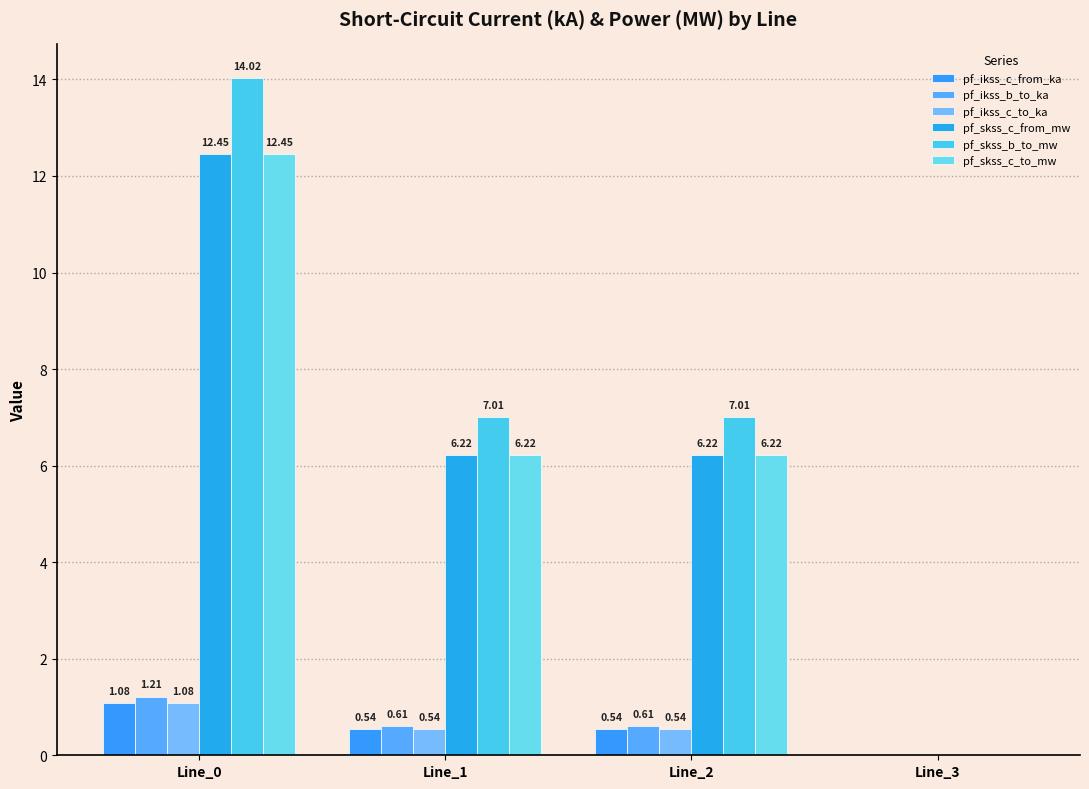

Are the bars grouped side by side (vs. stacked)?

Yes